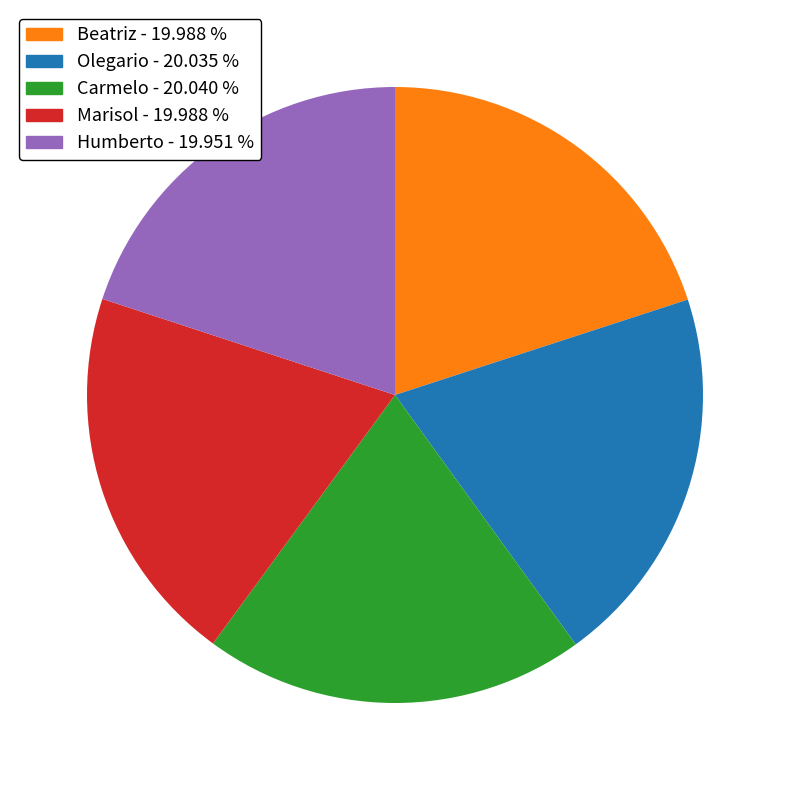

What is the ratio of the value at Marisol to the value at Humberto?

1.0